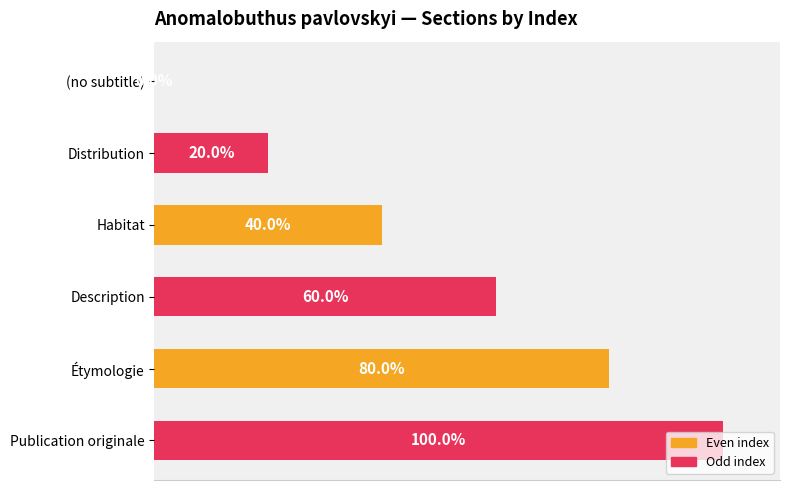

Between Distribution and (no subtitle), which is larger?

Distribution